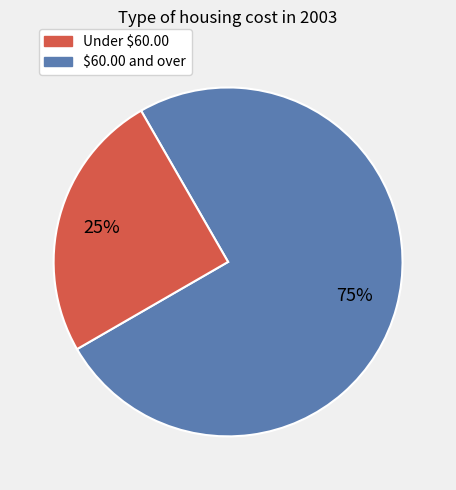

To the nearest percent, what is the average slice percentage?

50%